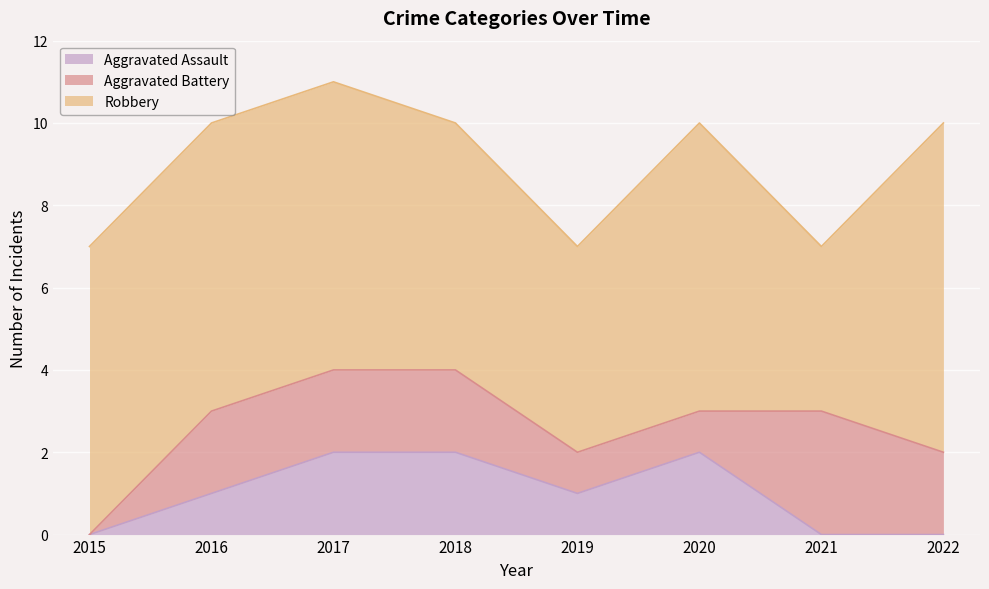

Is it true that Aggravated Battery equals 2 at 2017?

True